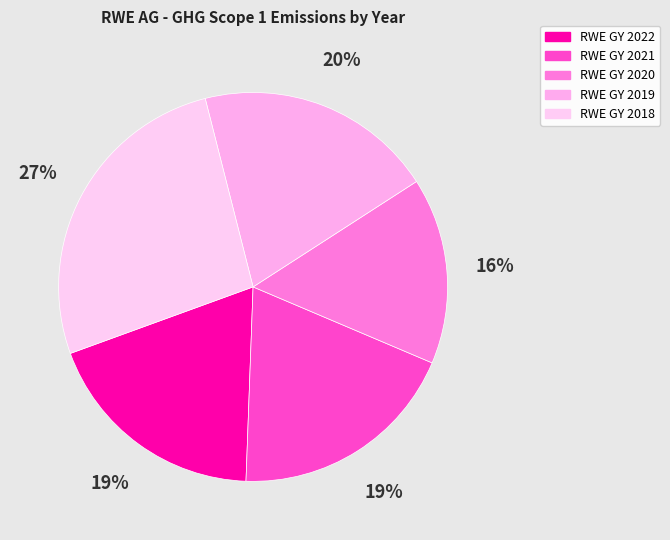

Is RWE GY 2021 the majority of the pie?

No